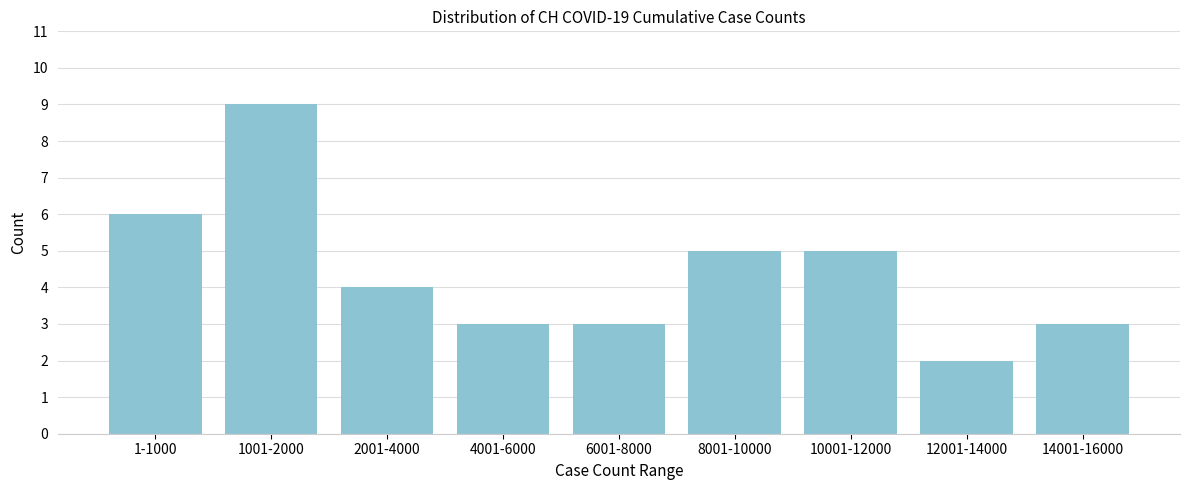

Reading right to left, list all the values displayed in this chart.

3	2	5	5	3	3	4	9	6